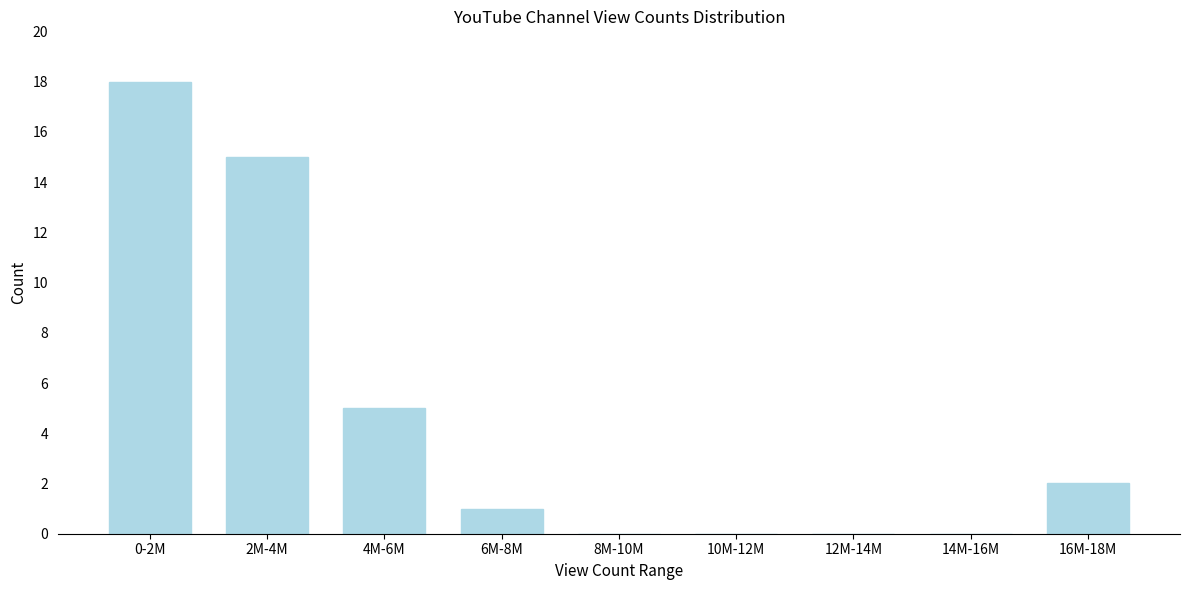

Reading left to right, extract all data points from this chart.

0-2M=18	2M-4M=15	4M-6M=5	6M-8M=1	8M-10M=0	10M-12M=0	12M-14M=0	14M-16M=0	16M-18M=2